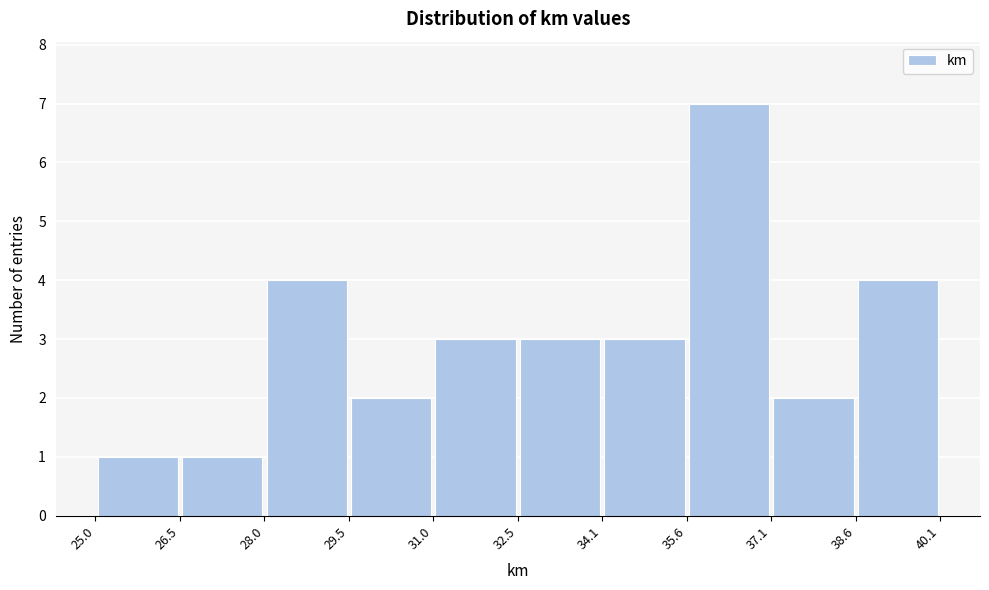

Reading left to right, list every bar in this chart as the range it spans on the x-axis followed by its height. The values are not printed on the chart, so give them approximately, as read against the axis.

25.0 to 26.5: 1
26.5 to 28.0: 1
28.0 to 29.5: 4
29.5 to 31.0: 2
31.0 to 32.5: 3
32.5 to 34.1: 3
34.1 to 35.6: 3
35.6 to 37.1: 7
37.1 to 38.6: 2
38.6 to 40.1: 4